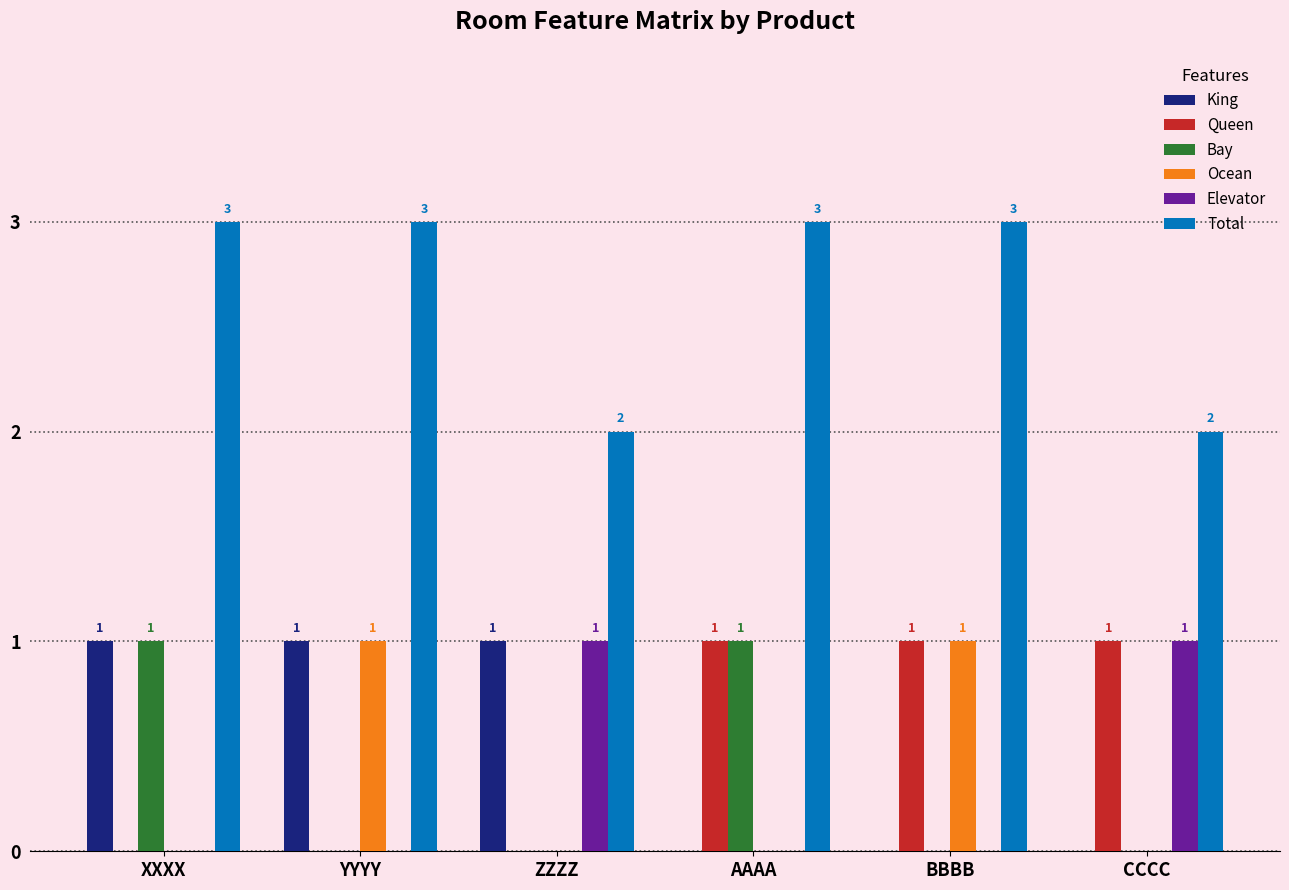

How many positive values does the Ocean series have?

2